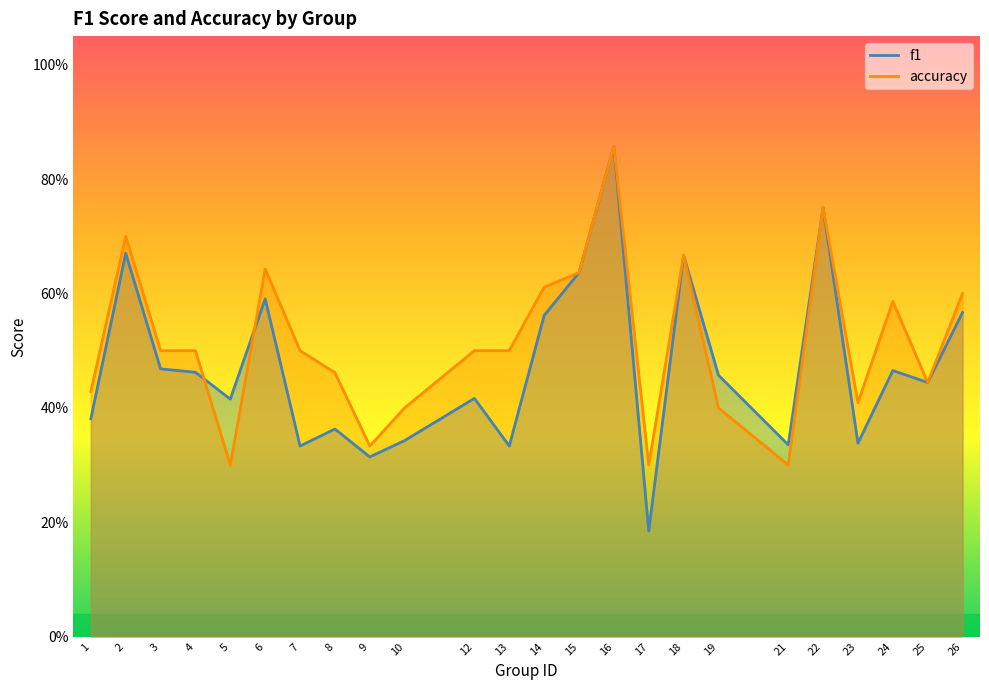

How many distinct data groups are displayed?

2